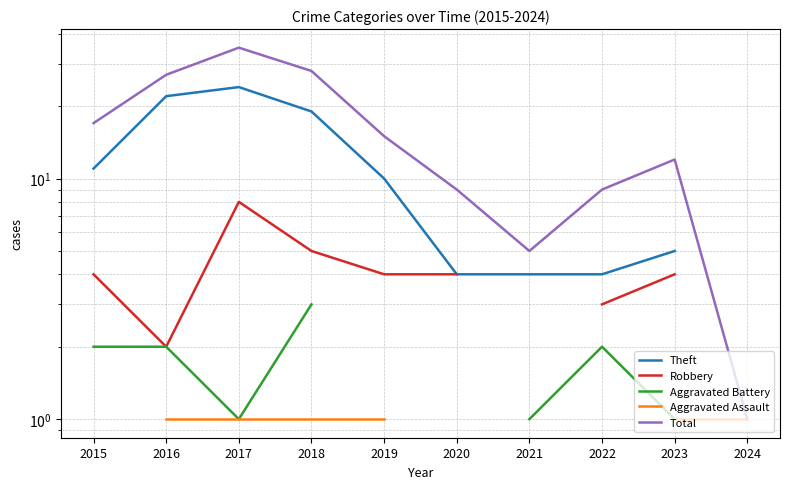

Is the value of Theft at 2015 greater than the value of Robbery at 2019?

Yes